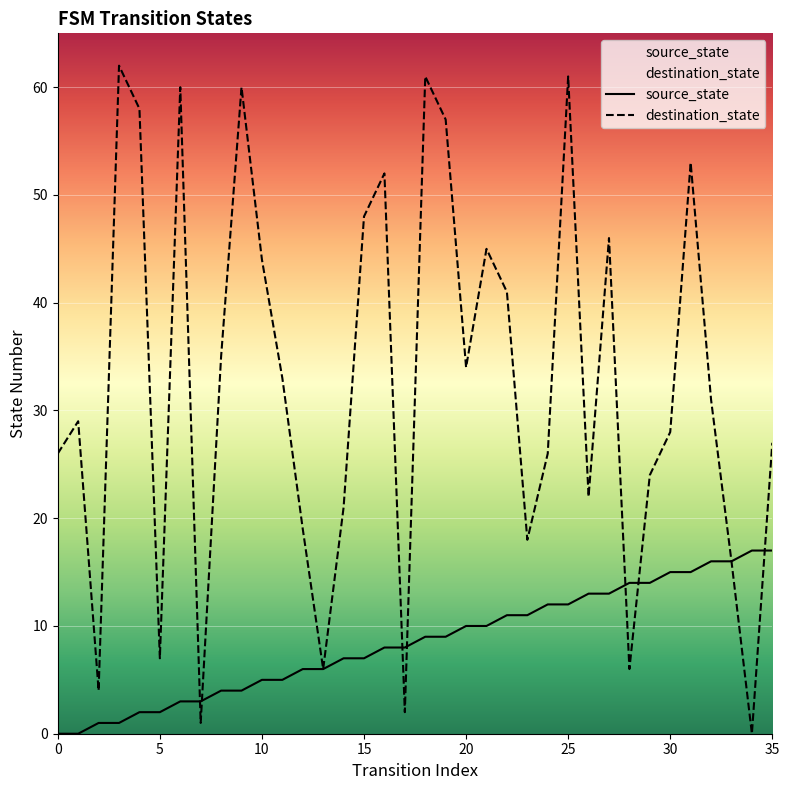

Read the destination_state value at 23.

18